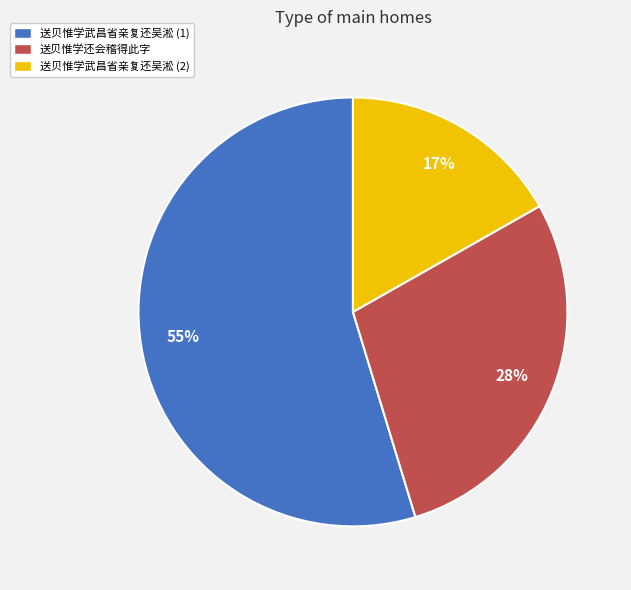

To the nearest percent, what is the average slice percentage?

33%